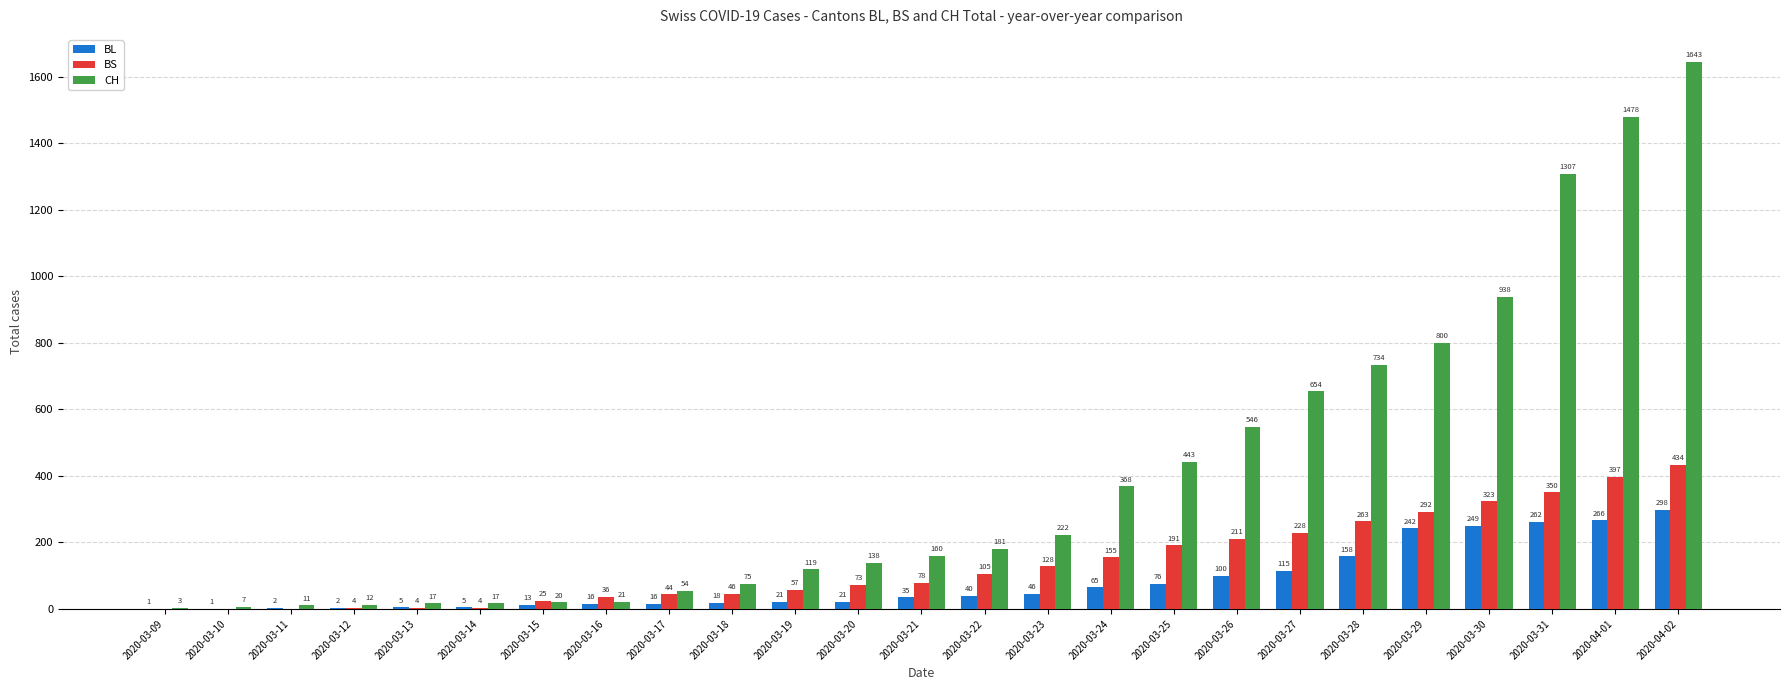

Are the bars grouped side by side (vs. stacked)?

Yes